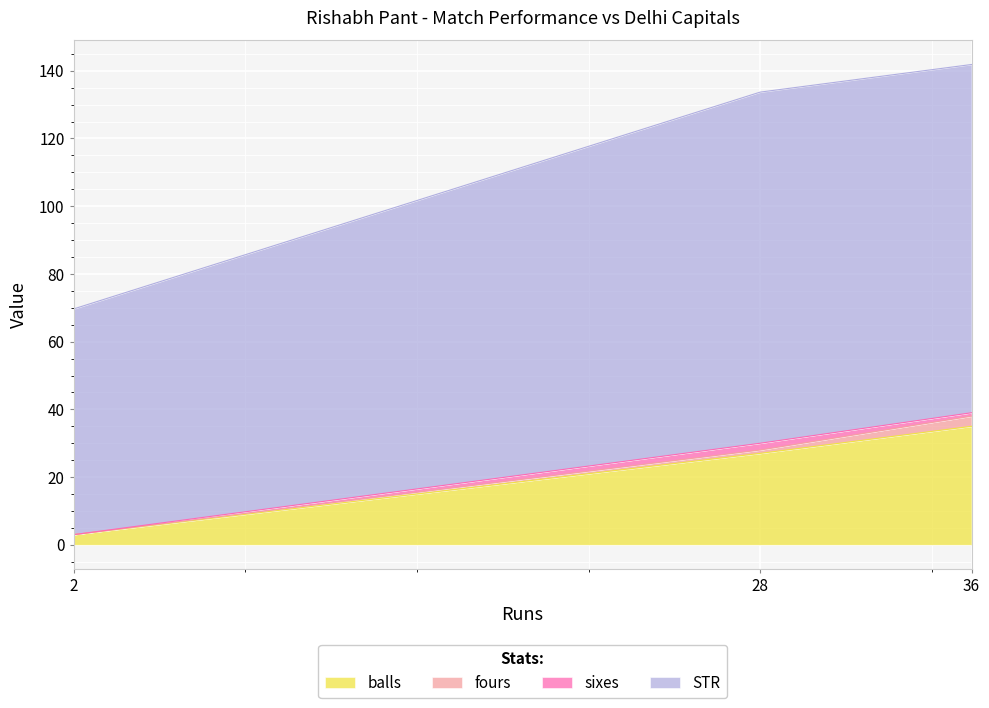

What is the spread (max minus min) of values at 2?

66.7